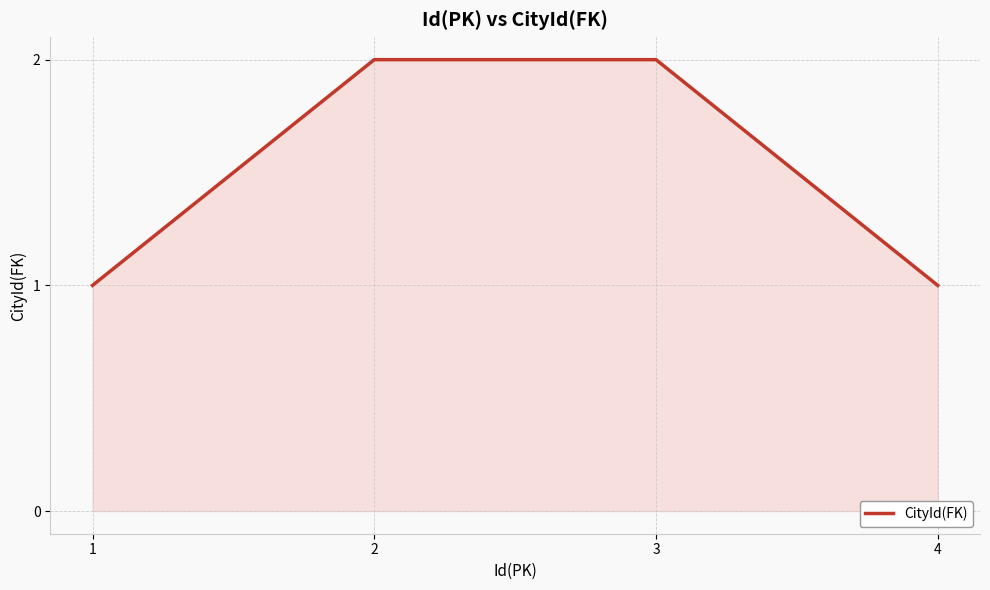

What value does the data have at 4?

1